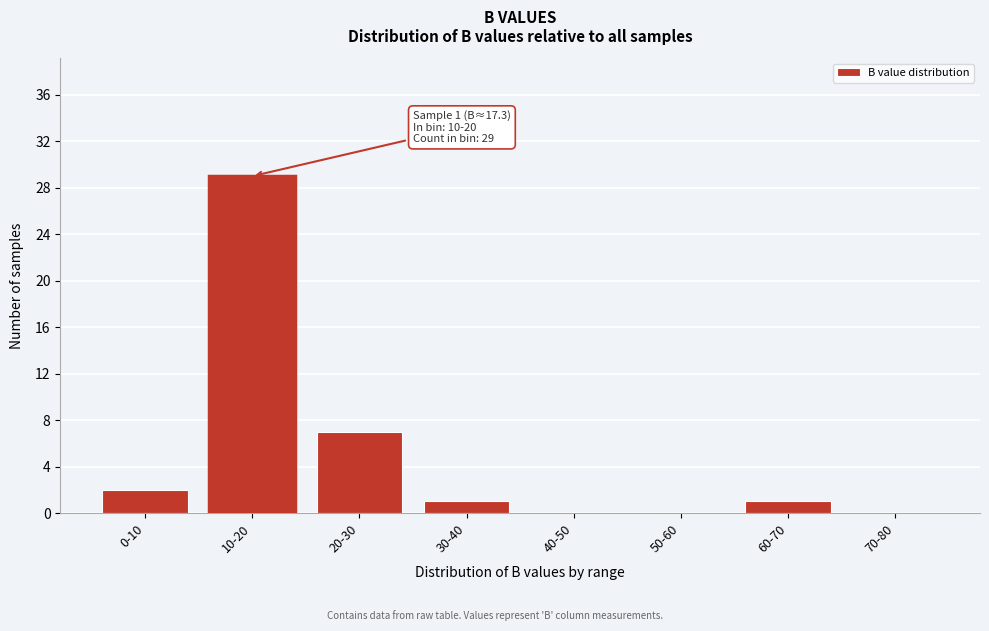

Reading right to left, what are all the values shown in this chart?

70-80=0	60-70=1	50-60=0	40-50=0	30-40=1	20-30=7	10-20=29	0-10=2